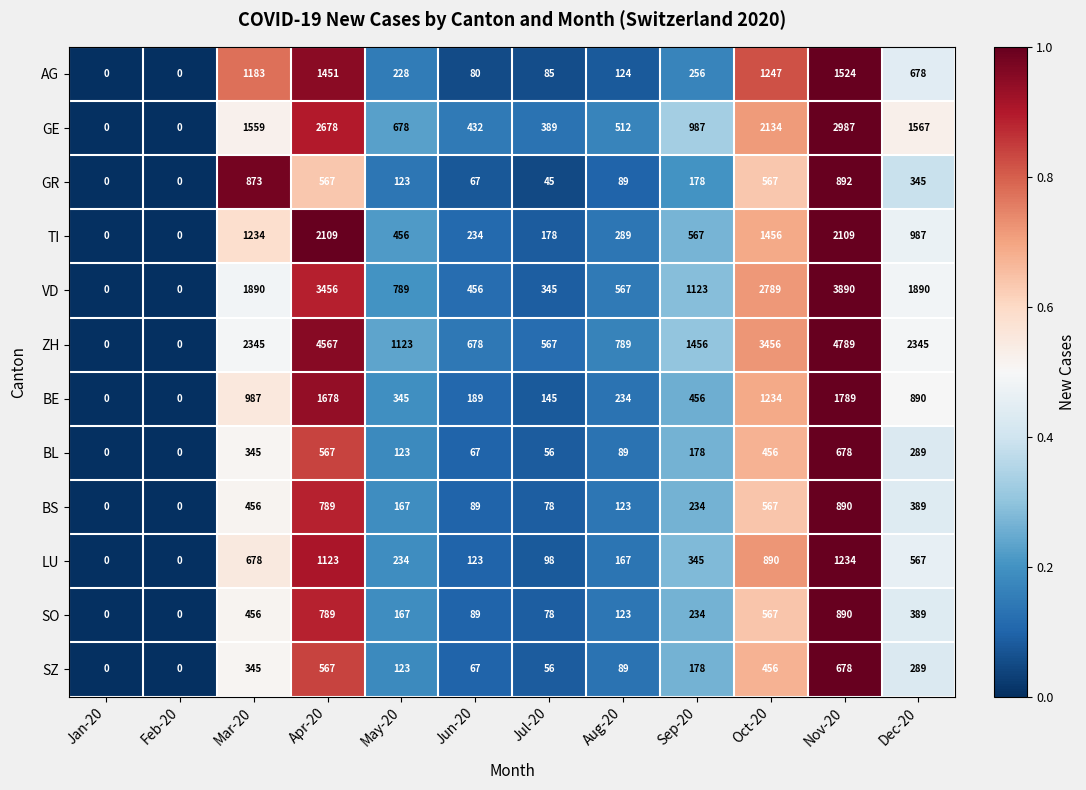

Is it true that BL equals 99 at Jul-20?

False